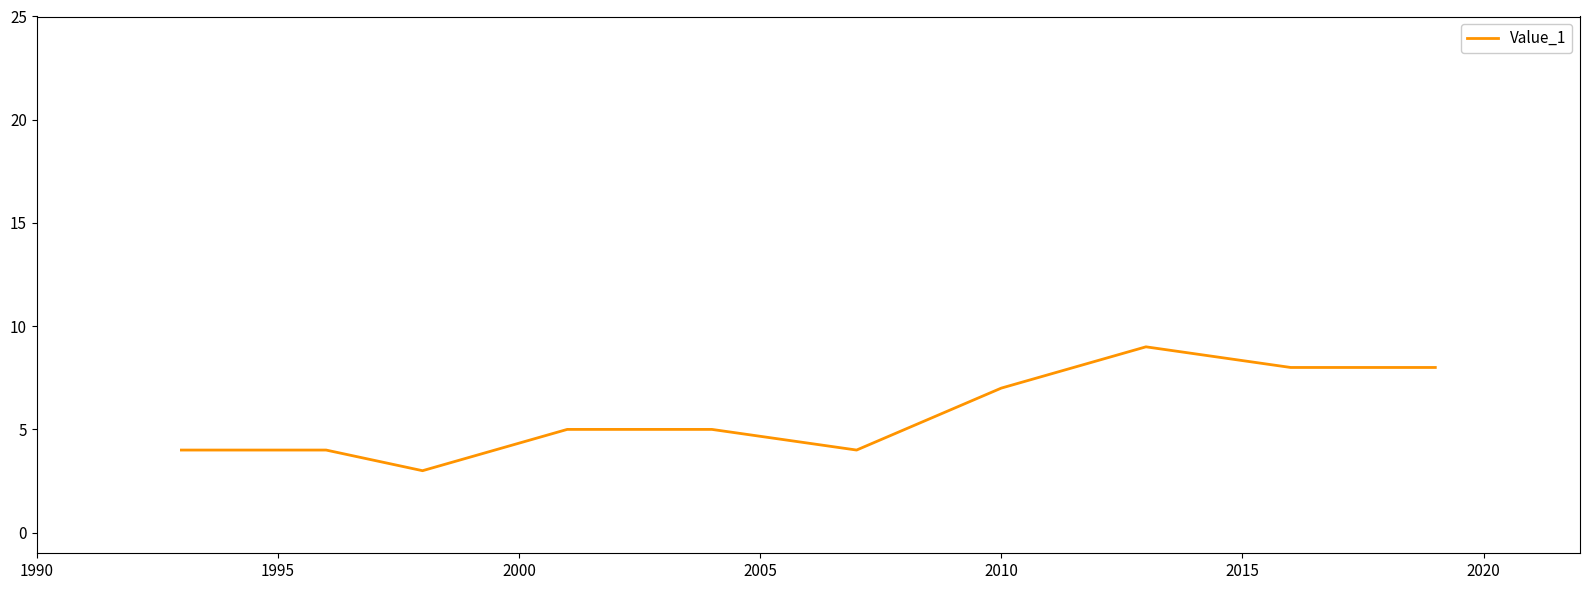

What is the greatest value displayed?

9